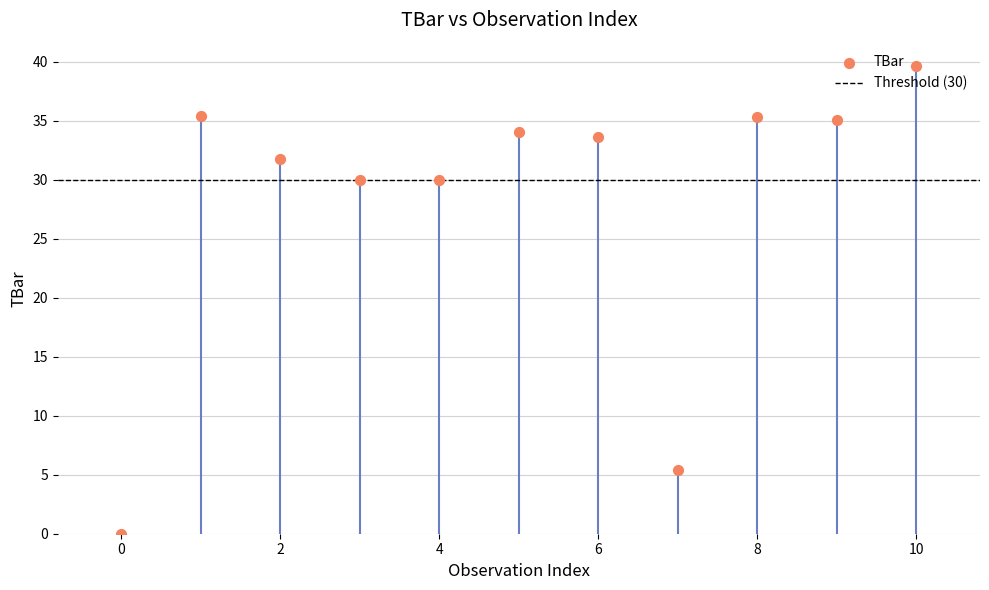

Between 8 and 2, which is larger?

8